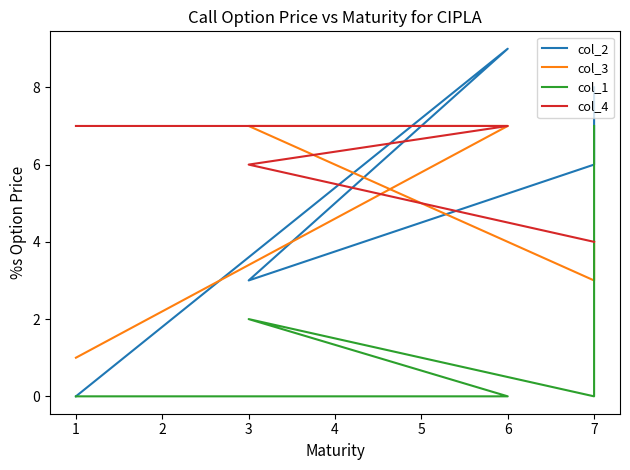

True or false: col_3 has more than 1 points higher than both neighbors.

False